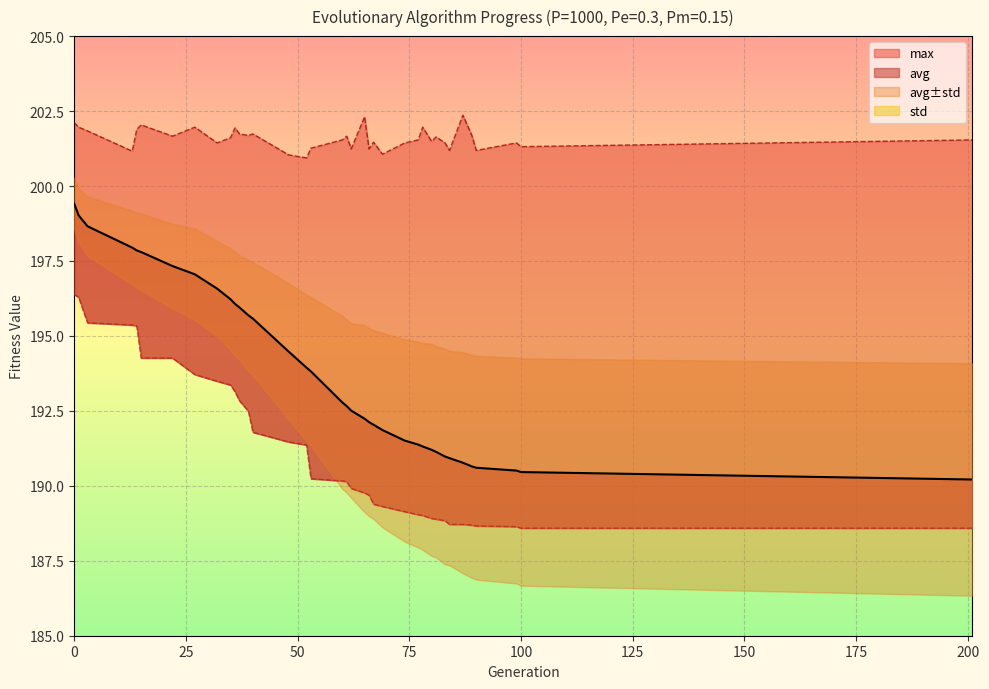

What is the maximum value shown in the chart?

202.4